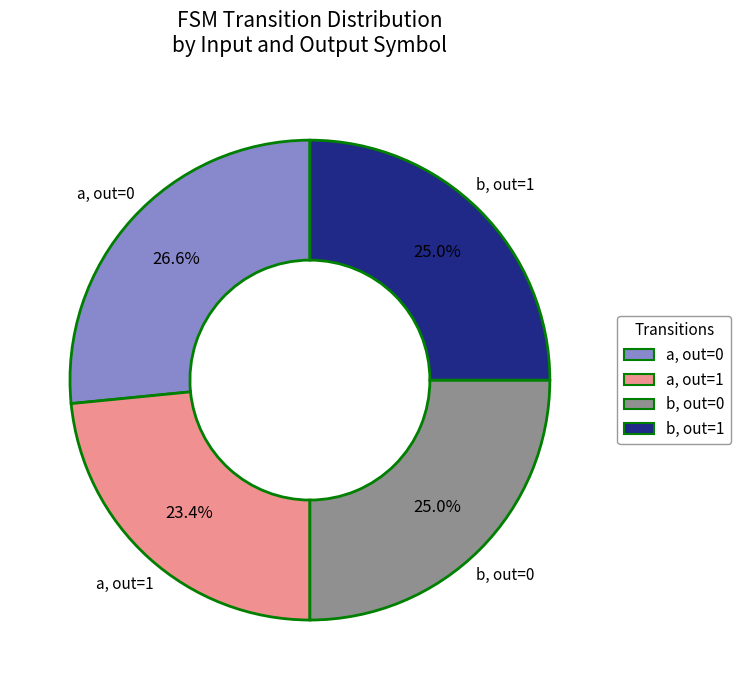

Is there any slice that represents more than half of the pie?

No